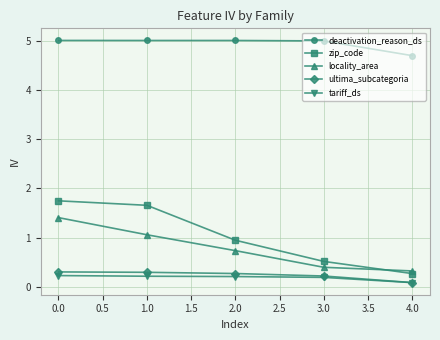

Does the chart display data point markers on the line(s)?

Yes